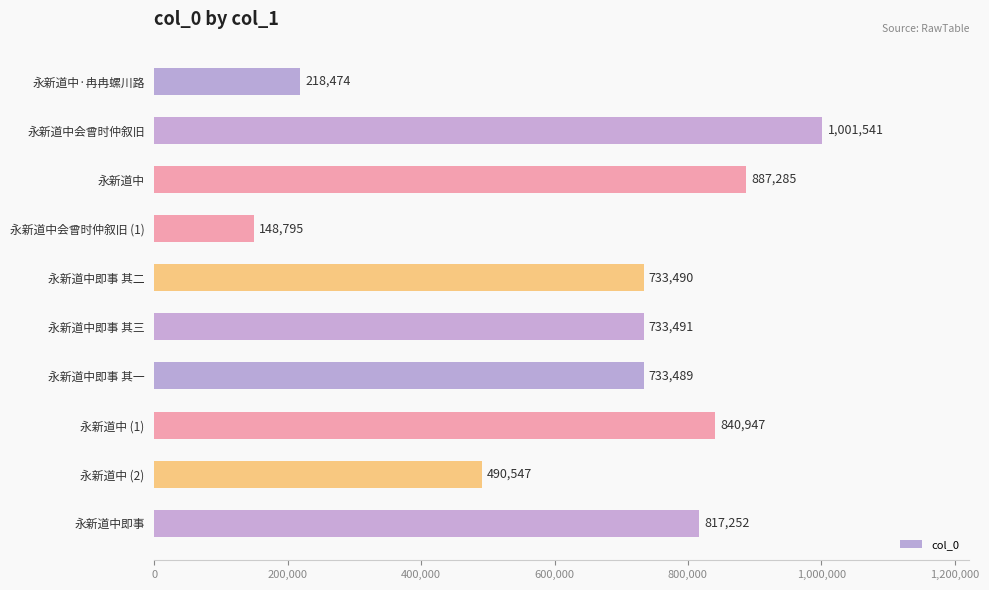

Reading bottom to top, transcribe all the data shown in this chart.

817252	490547	840947	733489	733491	733490	148795	887285	1001541	218474